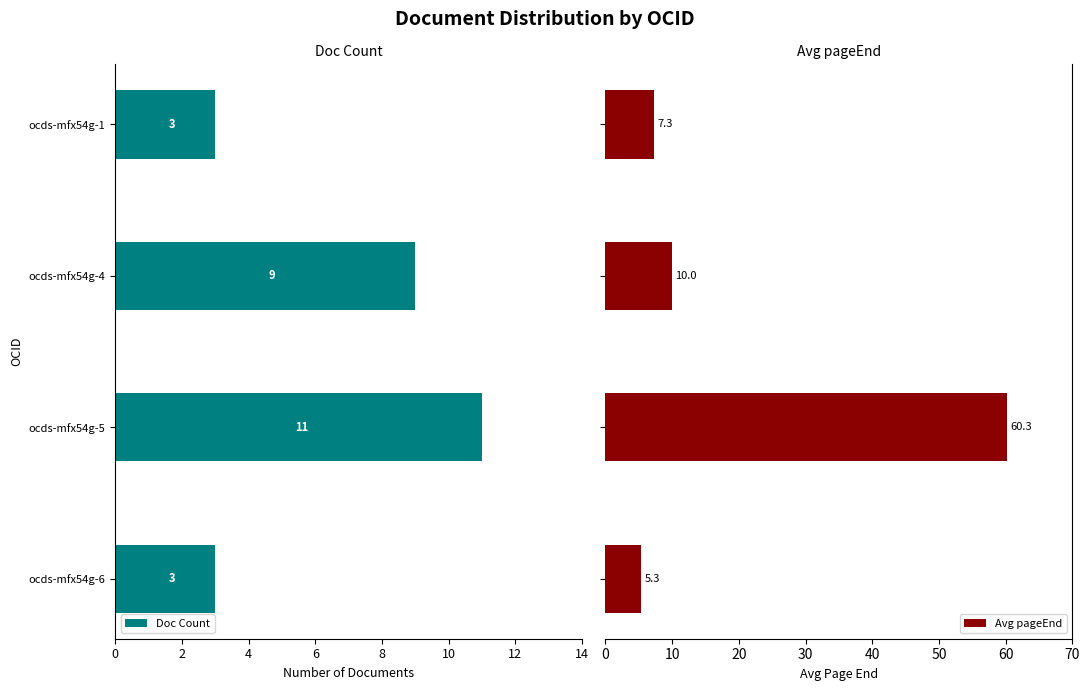

What is the difference between the highest and lowest values at 8?

10.3